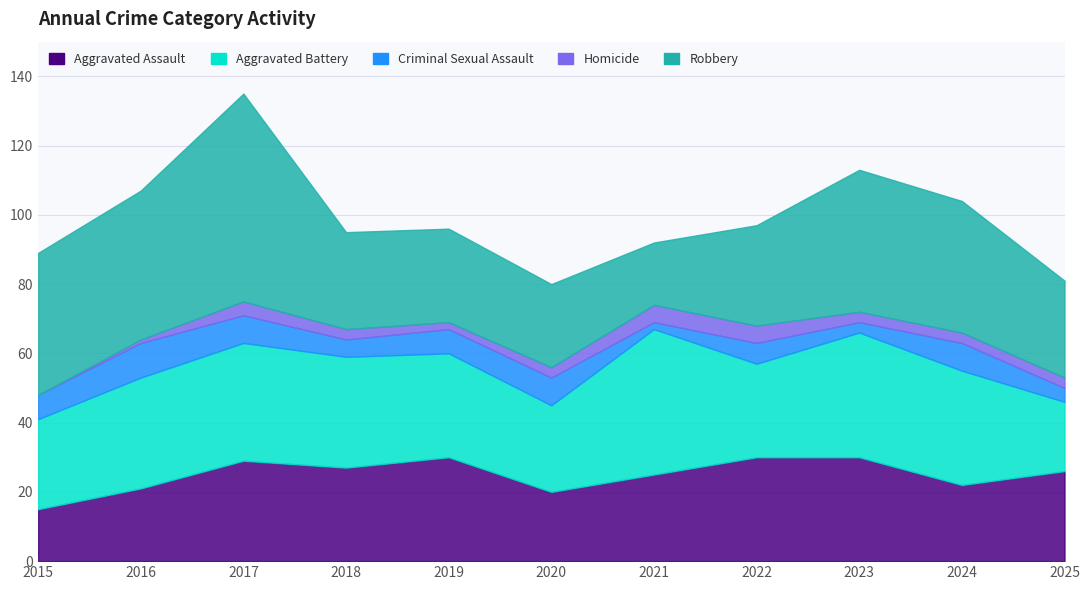

How many values in the Aggravated Battery series are below 32?

5